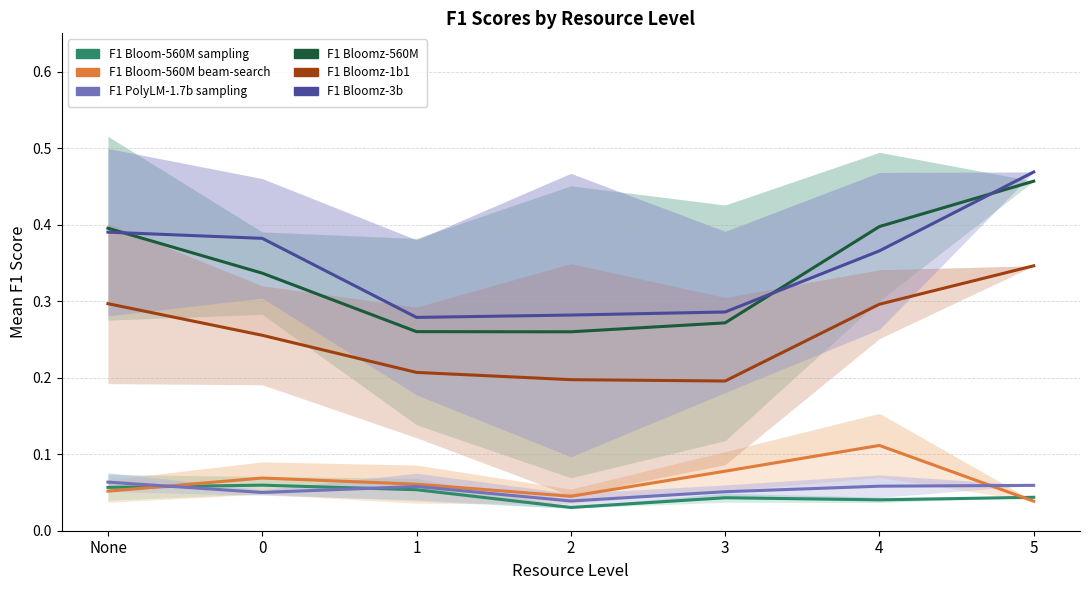

True or false: F1 PolyLM-1.7b sampling has a value of 0.0 at None.

False